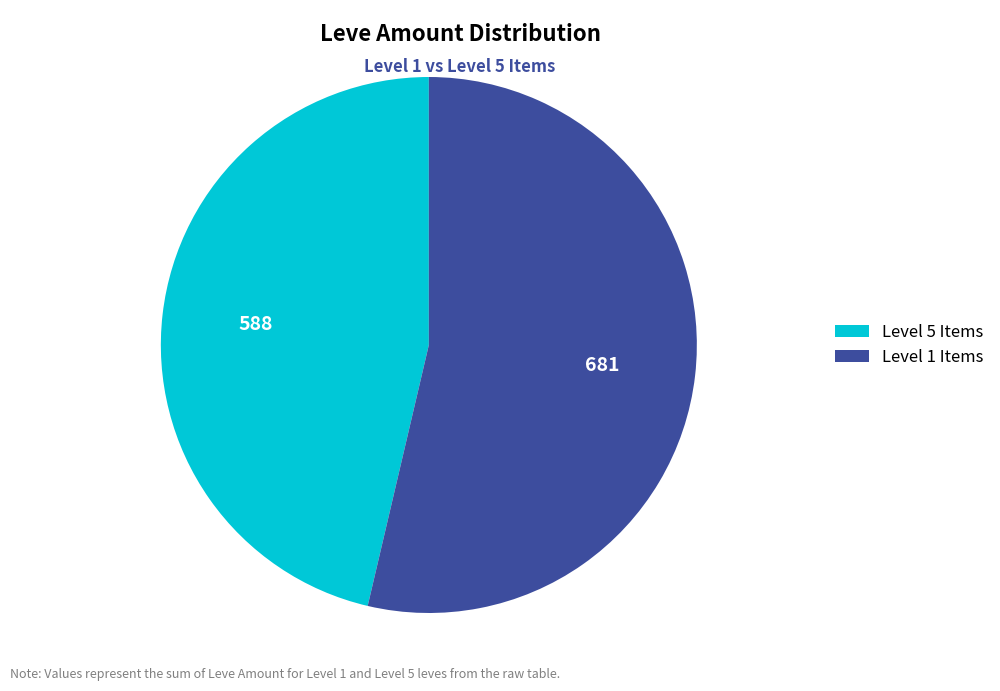

Is there any slice that represents more than half of the pie?

Yes